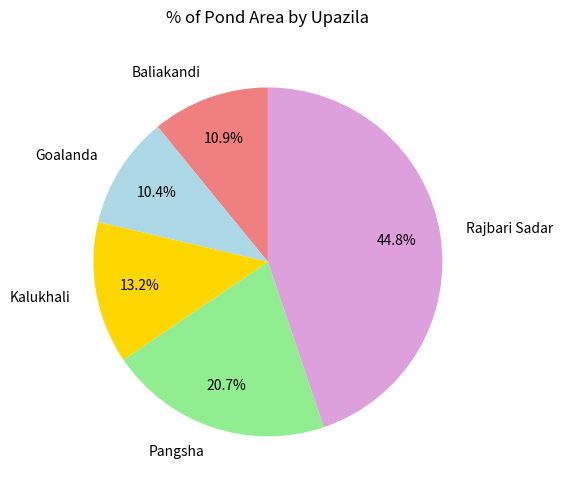

Does Rajbari Sadar represent more than half of the total?

No